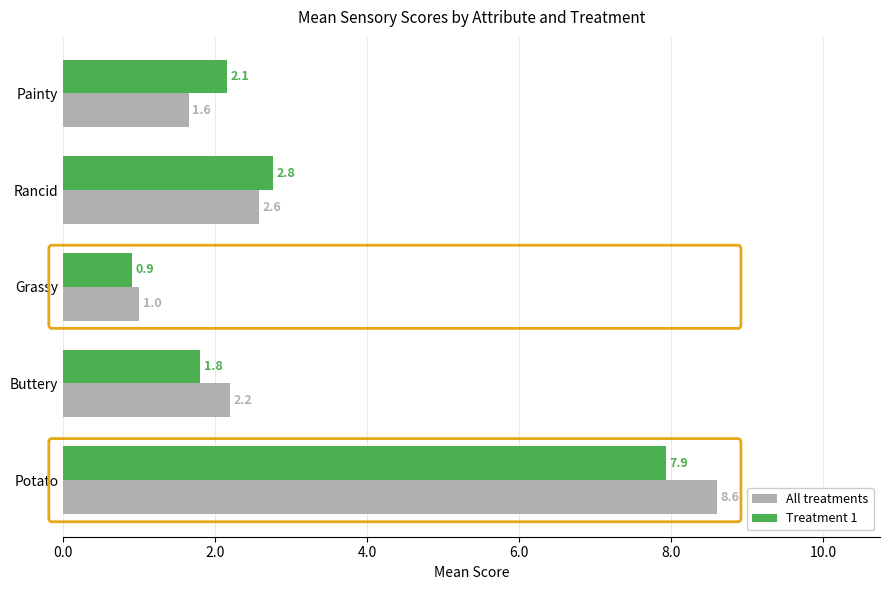

What is the difference between the highest and lowest values at Potato?

0.7